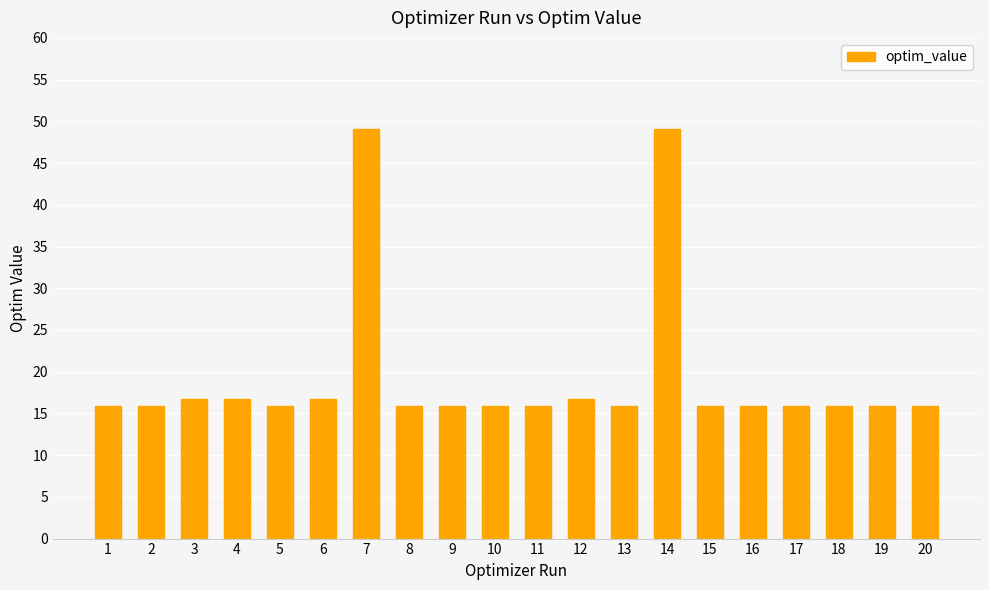

Read the value at 15.

15.8